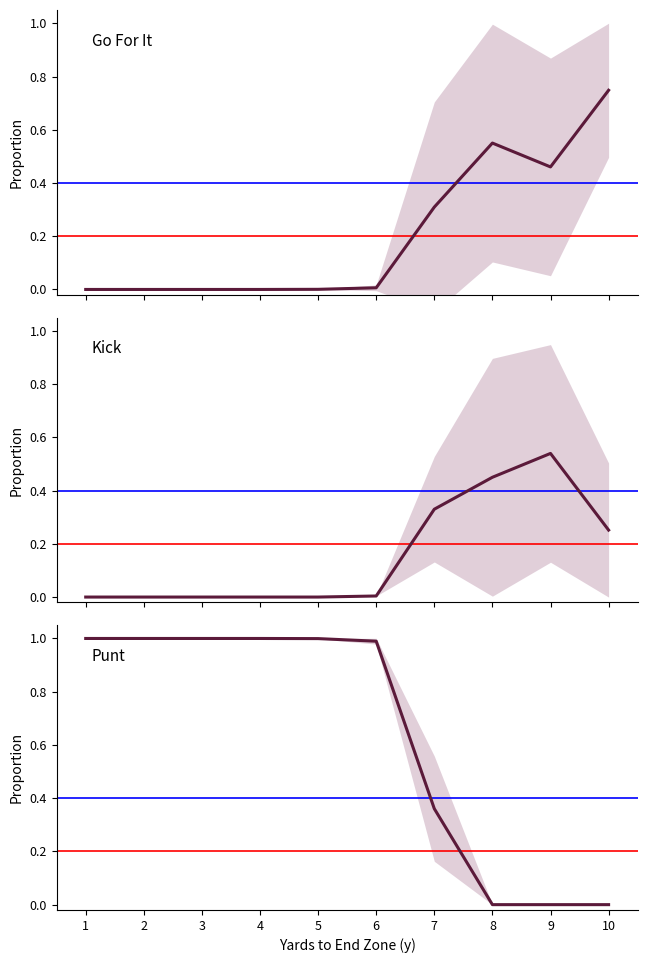

What is the approximate value of Kick at 8?

0.5